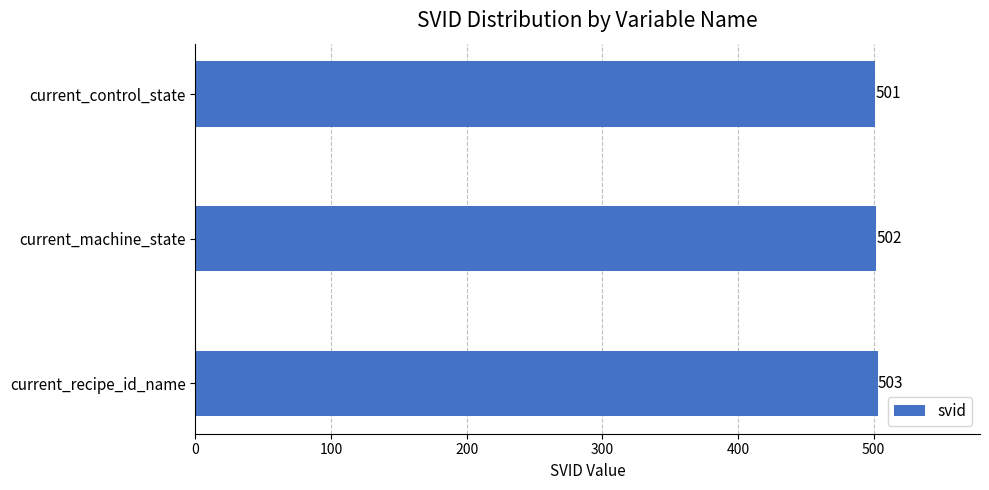

Rank the categories by value from lowest to highest.

current_control_state, current_machine_state, current_recipe_id_name